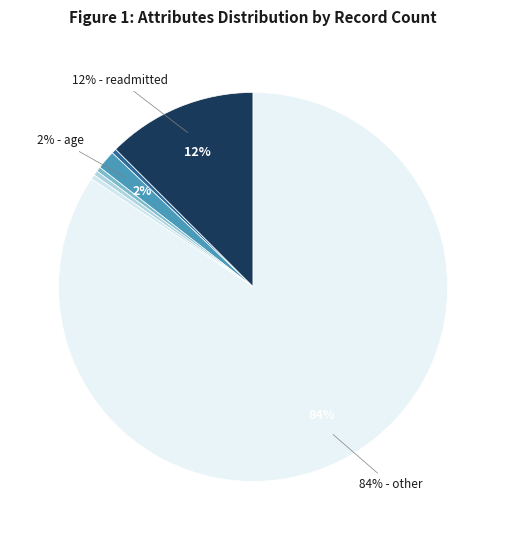

Count the number of slices in the pie.

7